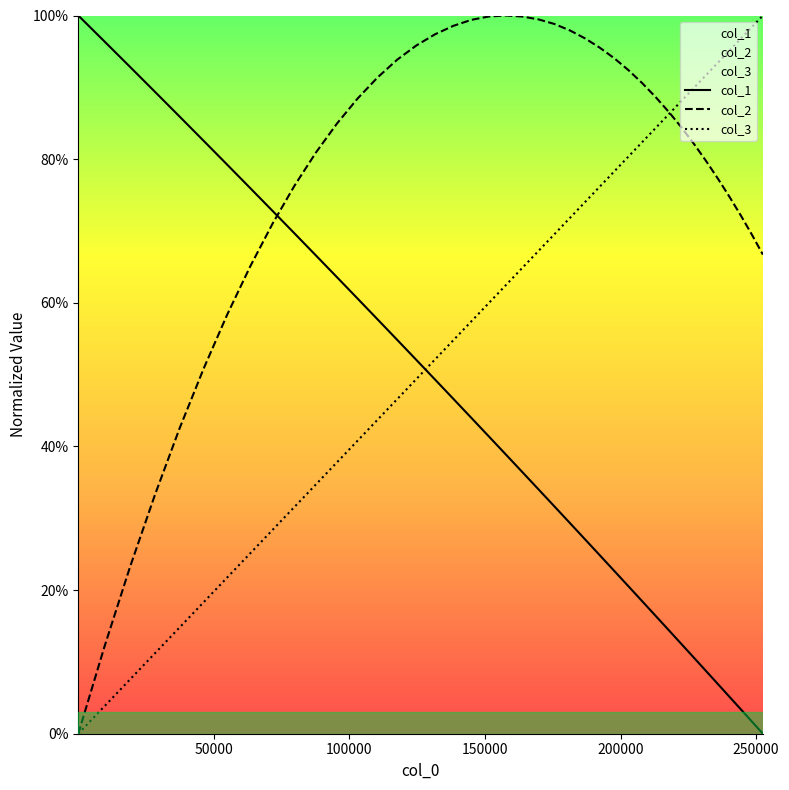

What is the average value of the col_2 series?

0.8